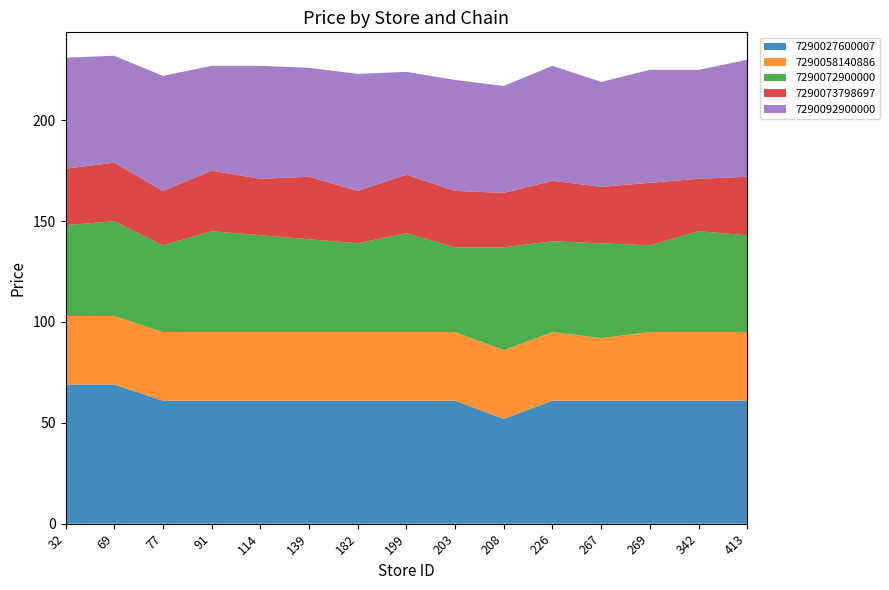

Reading left to right, transcribe all the data shown in this chart.

7290027600007: 32=69	69=69	77=61	91=61	114=61	139=61	182=61	199=61	203=61	208=52	226=61	267=61	269=61	342=61	413=61
7290058140886: 32=34	69=34	77=34	91=34	114=34	139=34	182=34	199=34	203=34	208=34	226=34	267=31	269=34	342=34	413=34
7290072900000: 32=45	69=47	77=43	91=50	114=48	139=46	182=44	199=49	203=42	208=51	226=45	267=47	269=43	342=50	413=48
7290073798697: 32=28	69=29	77=27	91=30	114=28	139=31	182=26	199=29	203=28	208=27	226=30	267=28	269=31	342=26	413=29
7290092900000: 32=55	69=53	77=57	91=52	114=56	139=54	182=58	199=51	203=55	208=53	226=57	267=52	269=56	342=54	413=58